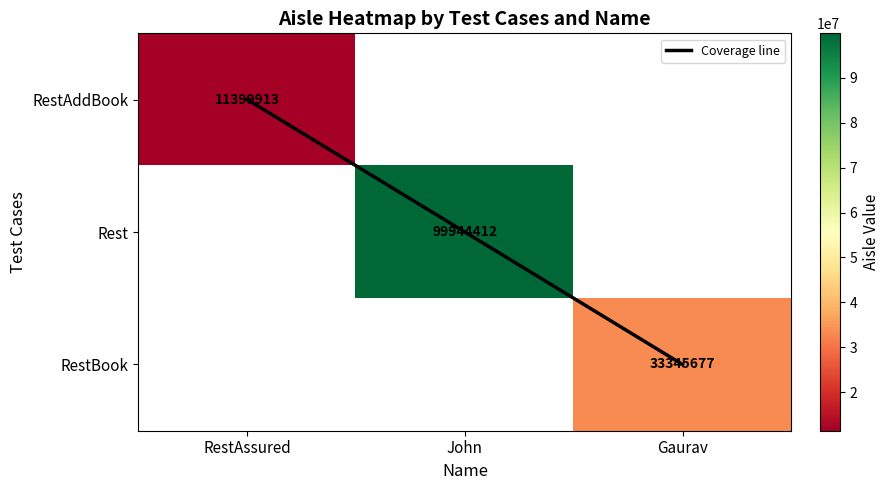

How many values in the Coverage line series are below 1?

1